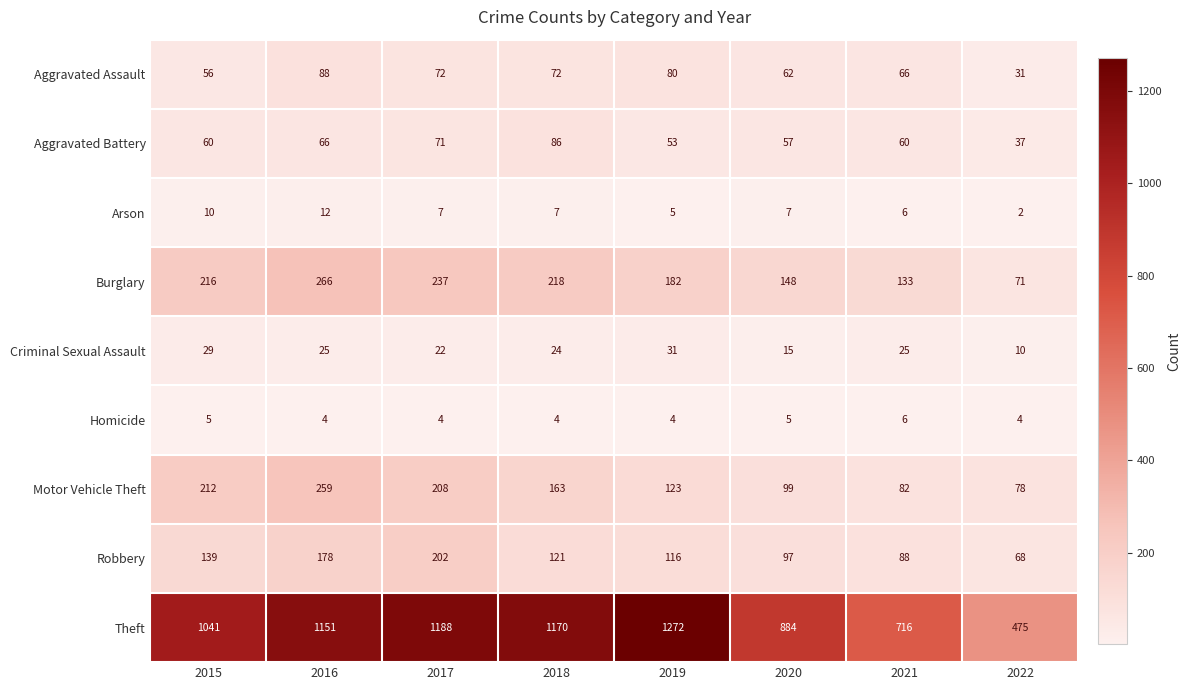

Rank the series by their maximum value, from highest to lowest.

Theft, Burglary, Motor Vehicle Theft, Robbery, Aggravated Assault, Aggravated Battery, Criminal Sexual Assault, Arson, Homicide